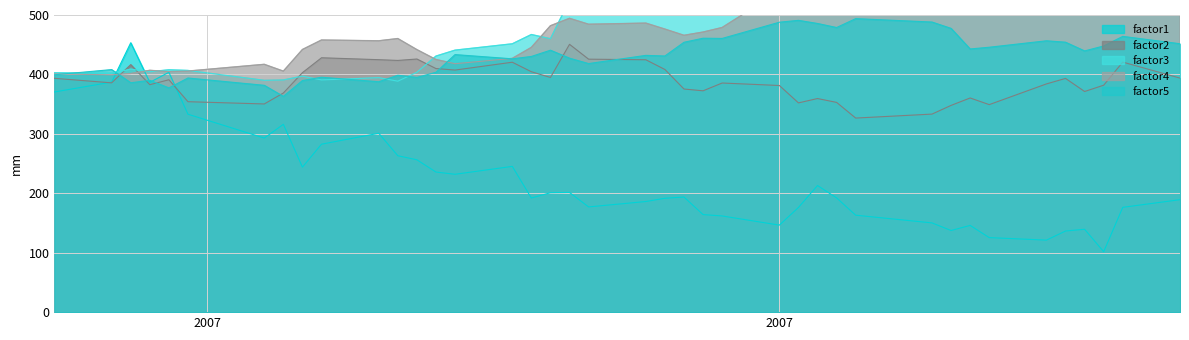

Does the chart have visible grid lines?

Yes